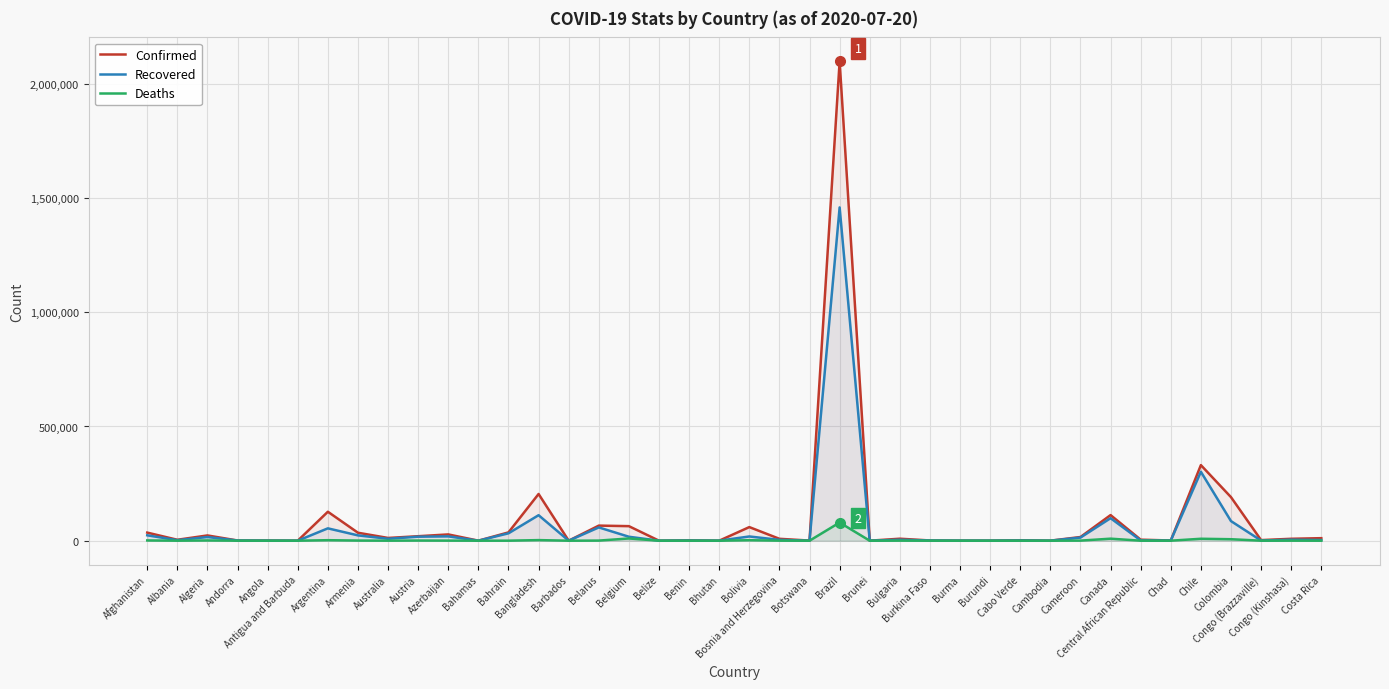

Is the value of Confirmed at Bahamas greater than the value of Recovered at Bolivia?

No